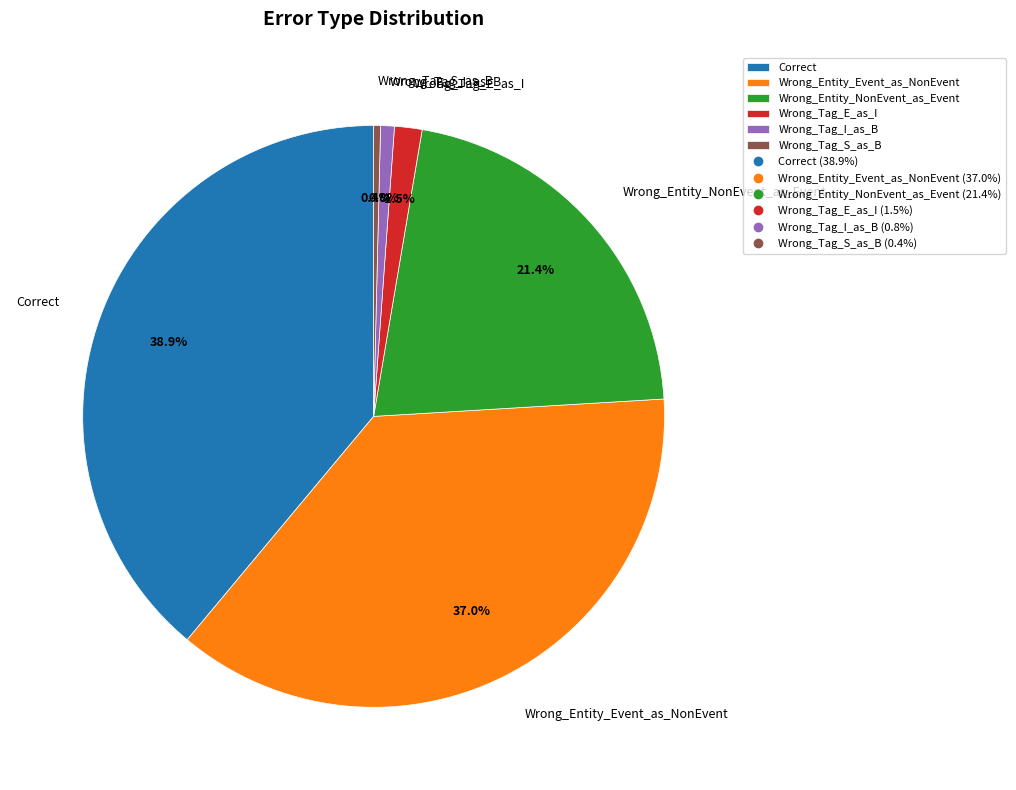

Does Wrong_Tag_I_as_B account for over 50% of the chart?

No